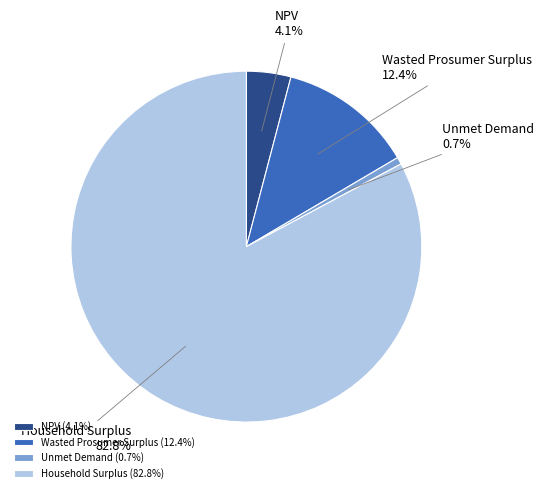

Is Household Surplus the majority of the pie?

Yes